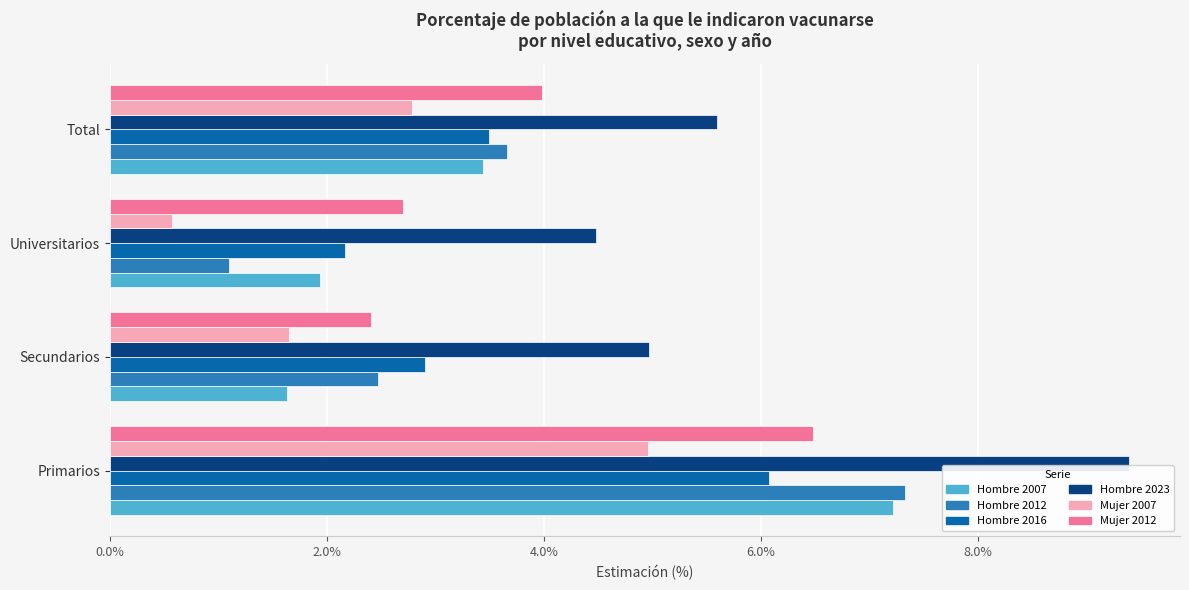

Rank the categories by Mujer 2007 value from lowest to highest.

Universitarios, Secundarios, Total, Primarios